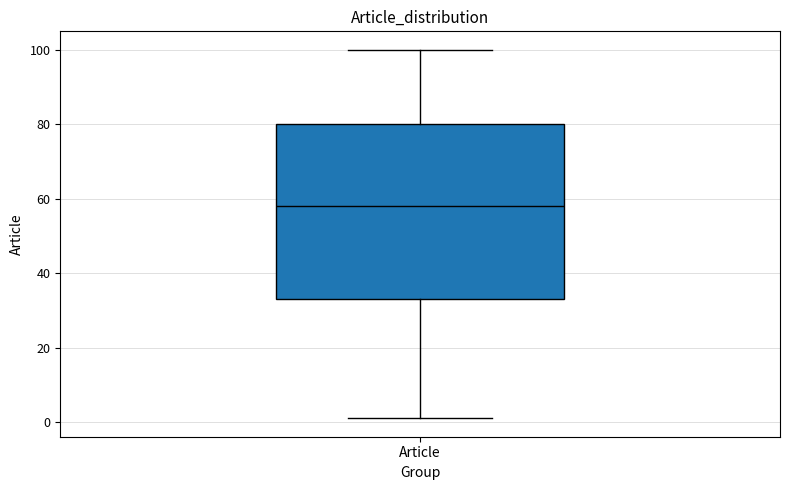

Read this box plot against the y-axis: the position of the median line, the range covered by the box, and the ends of both whiskers. The values are not printed on the chart, so give them approximately, as read against the axis.

median 58, box 34 to 80, whiskers 2 to 100